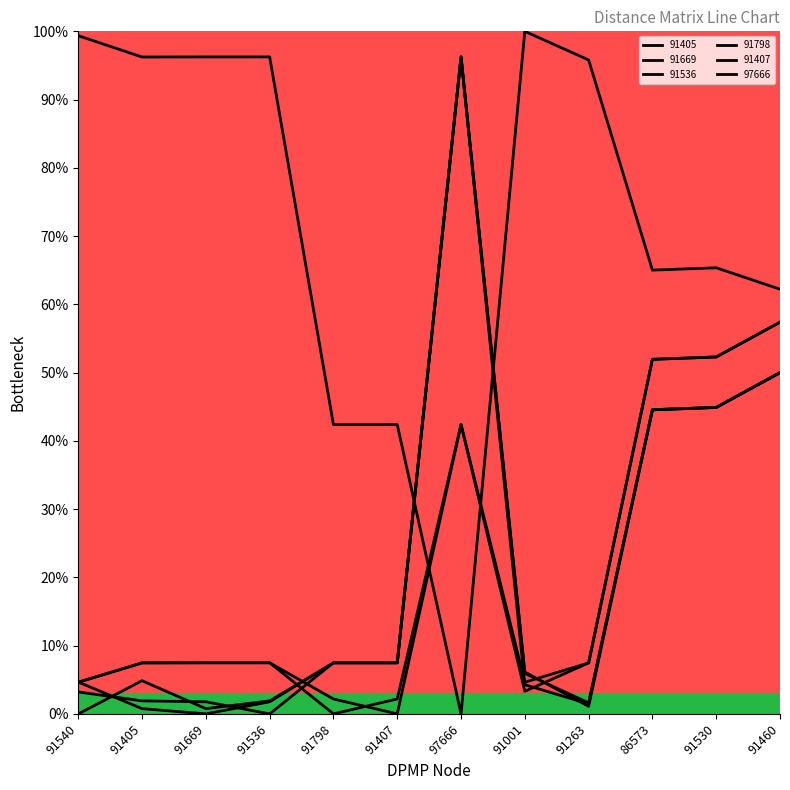

Rank the series at 91460 from lowest to highest value.

91405, 91669, 91536, 91407, 91798, 97666